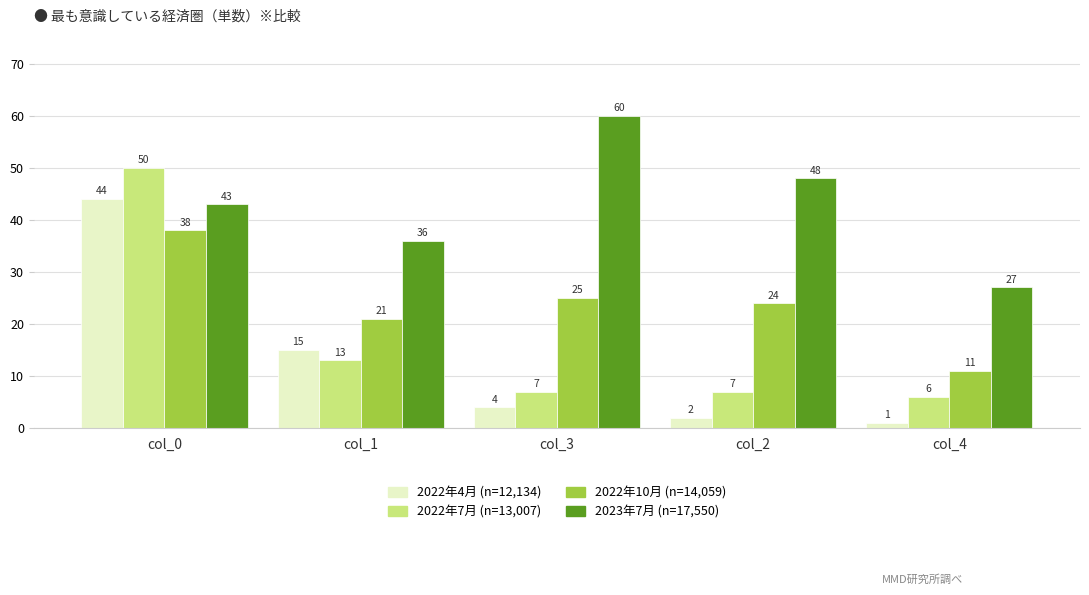

Is it true that 2022年4月 (n=12,134) equals 22 at col_1?

False